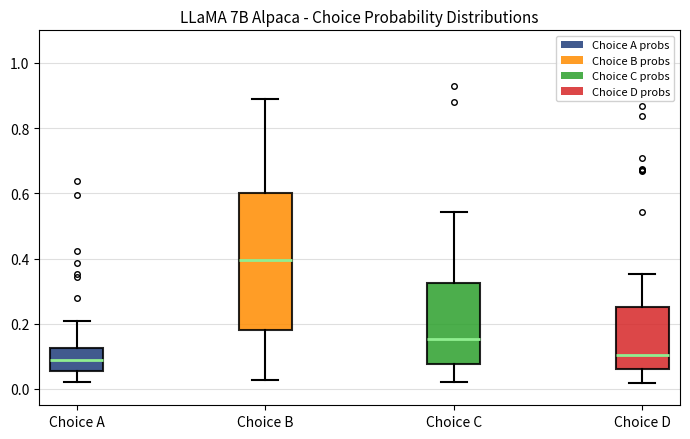

Reading left to right, transcribe this box plot: for each box, give where its median line is, the range the box spans, and where its two whiskers end, as read against the y-axis. The values are not printed on the chart, so give them approximately, as read against the axis.

Choice A: median 0.08, box 0.06 to 0.12, whiskers 0.02 to 0.20
Choice B: median 0.40, box 0.18 to 0.60, whiskers 0.02 to 0.88
Choice C: median 0.16, box 0.08 to 0.32, whiskers 0.02 to 0.54
Choice D: median 0.10, box 0.06 to 0.26, whiskers 0.02 to 0.36